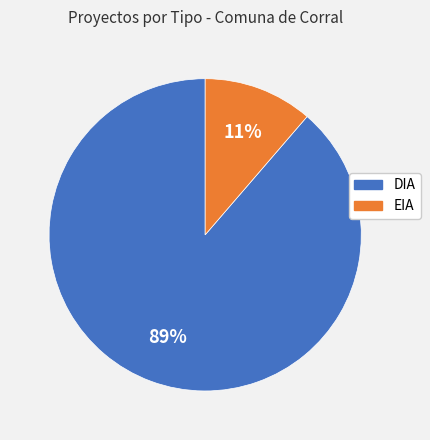

How many segments does this pie chart have?

2